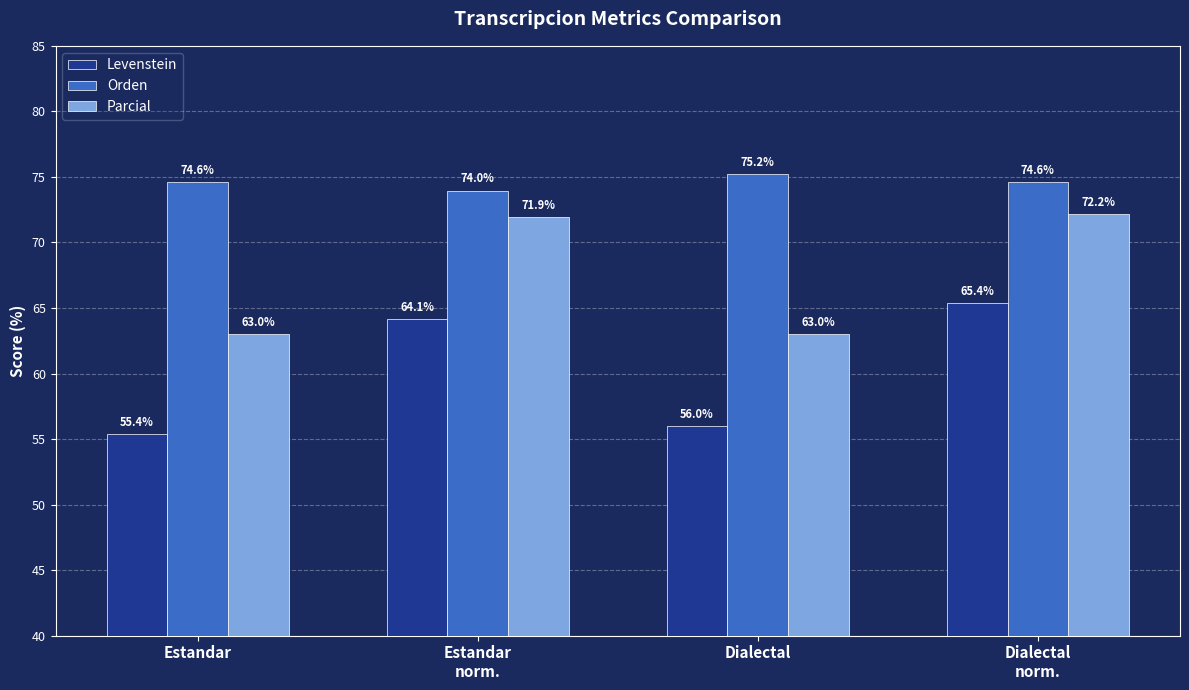

Is the value of Levenstein at Dialectal
norm. greater than the value of Orden at Dialectal?

No